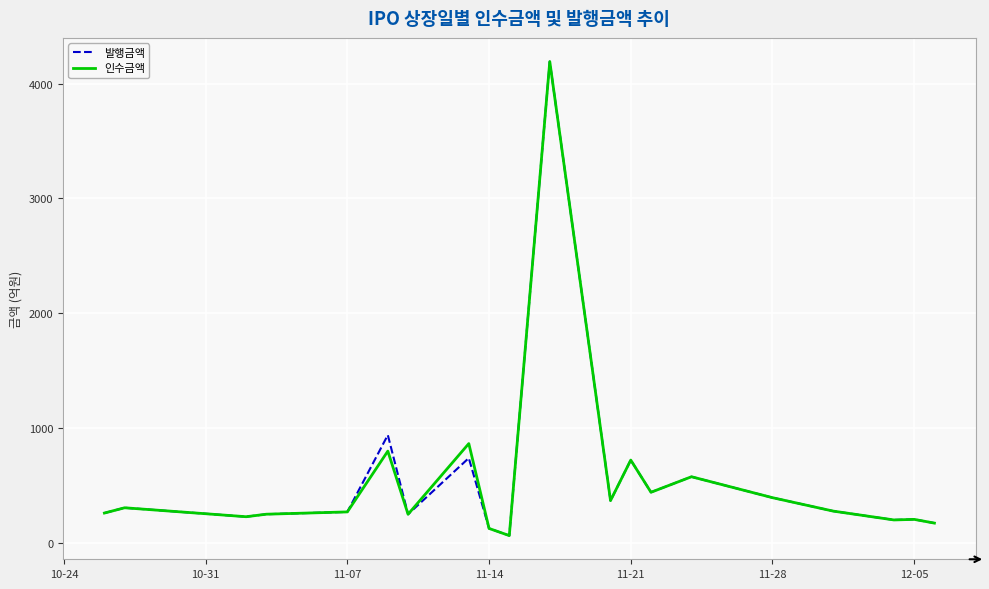

True or false: 인수금액 and 발행금액 intersect in this chart.

False